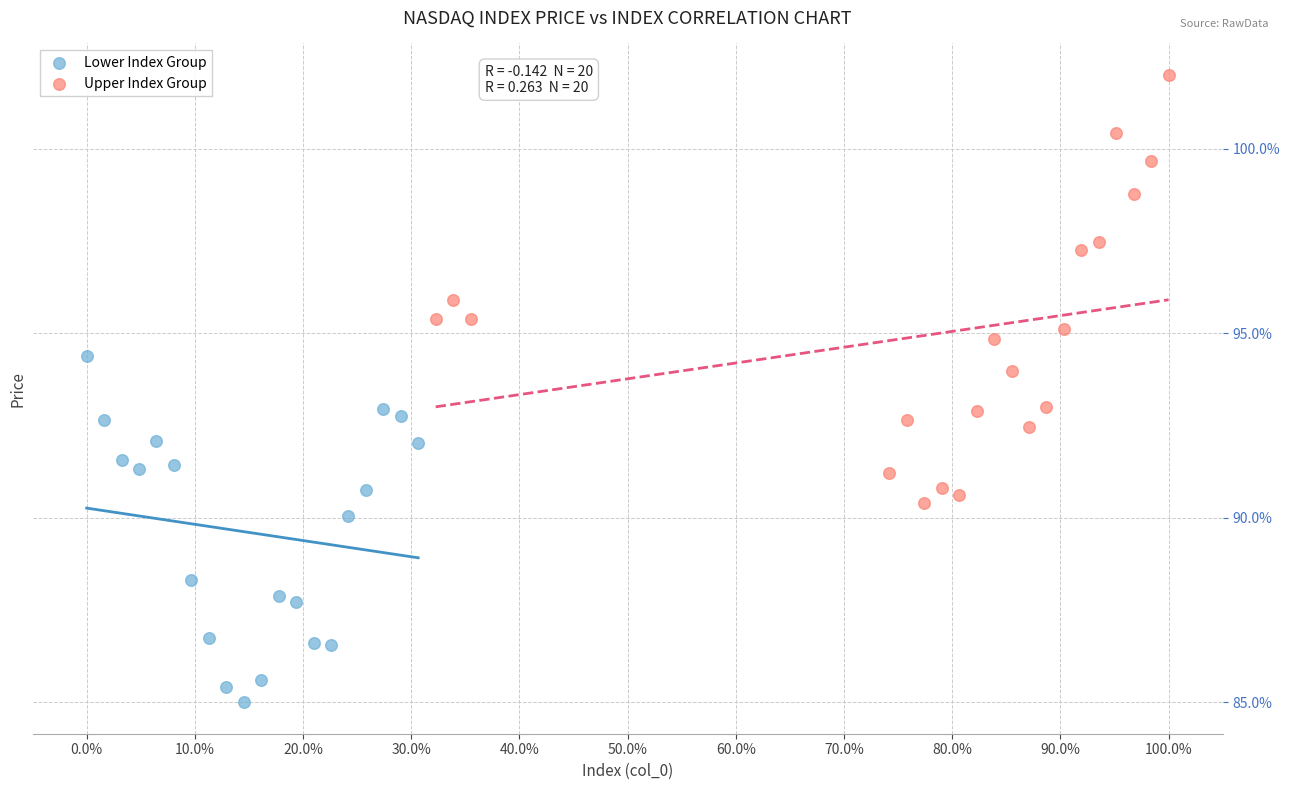

Which series contains the lowest Y value?

Lower Index Group